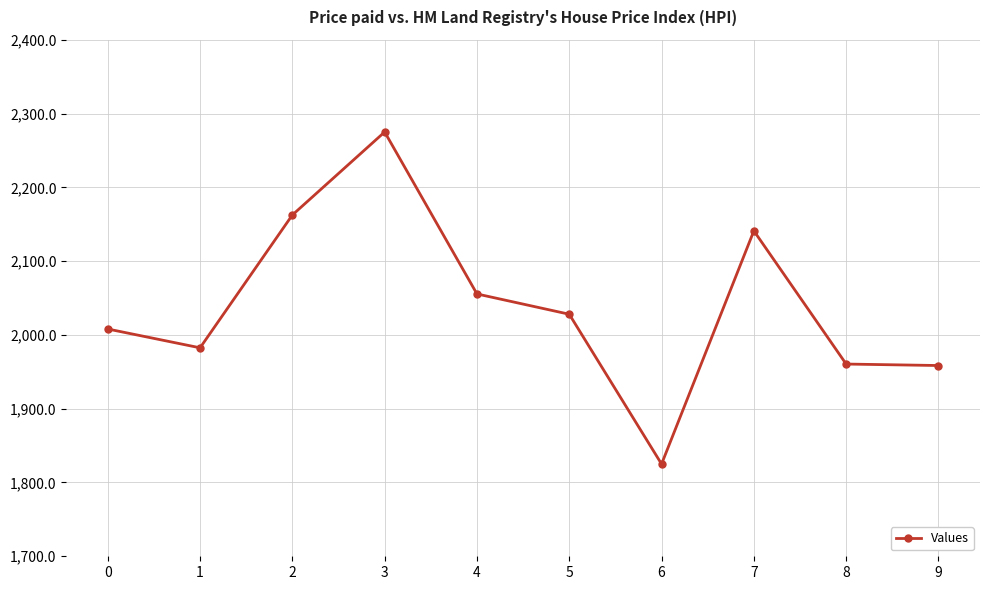

True or false: the data shows 2692.1 at 0.

False